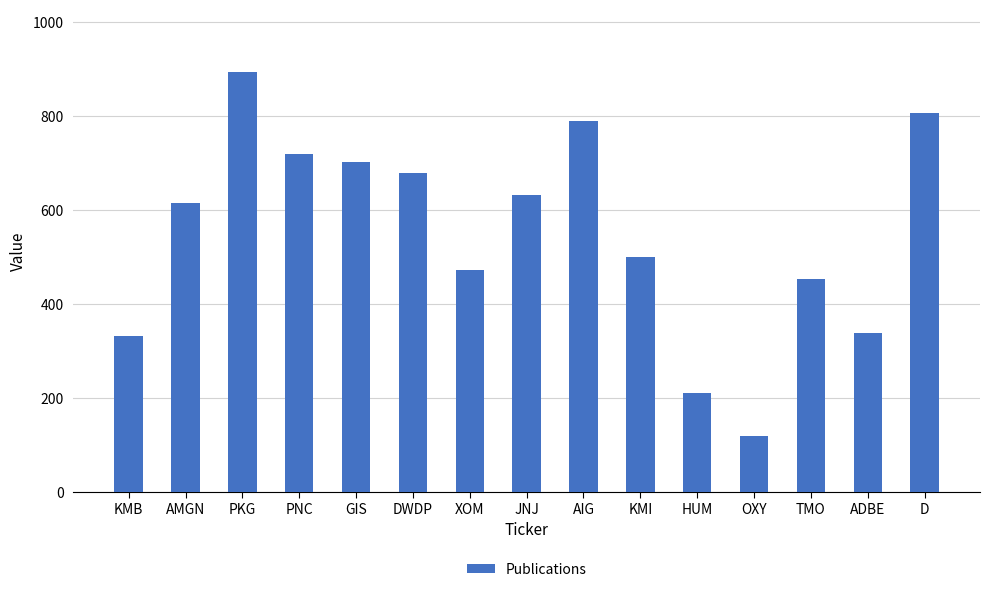

Reading right to left, transcribe all the data shown in this chart.

806	338	453	119	211	500	789	632	472	680	702	720	893	616	332